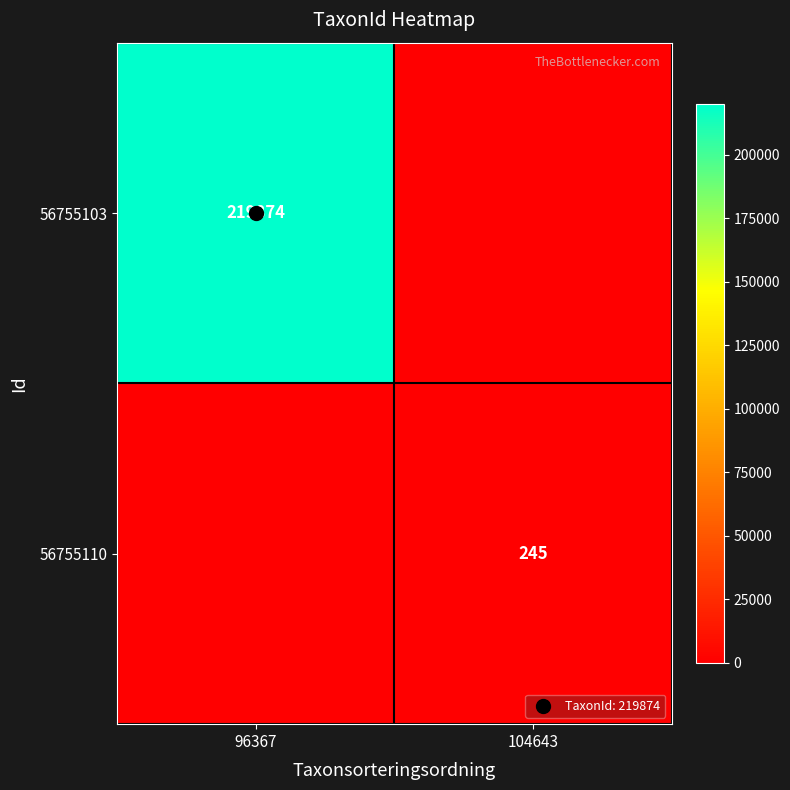

Which series has the largest total across all categories?

56755103